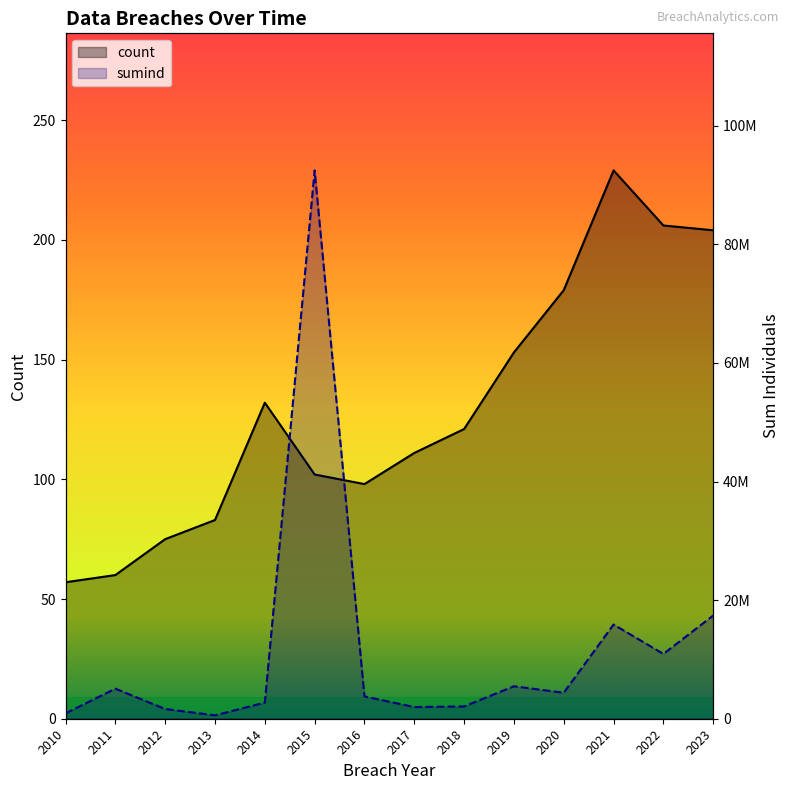

How many data points does each series have?

14